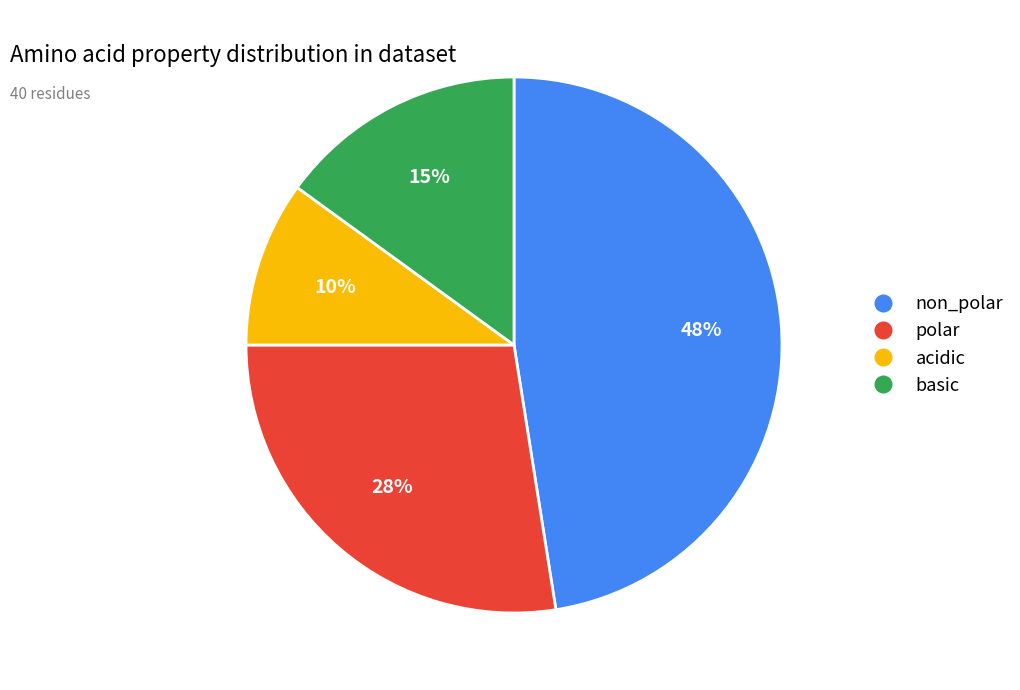

Approximately how many times larger is the value at polar compared to non_polar?

0.6